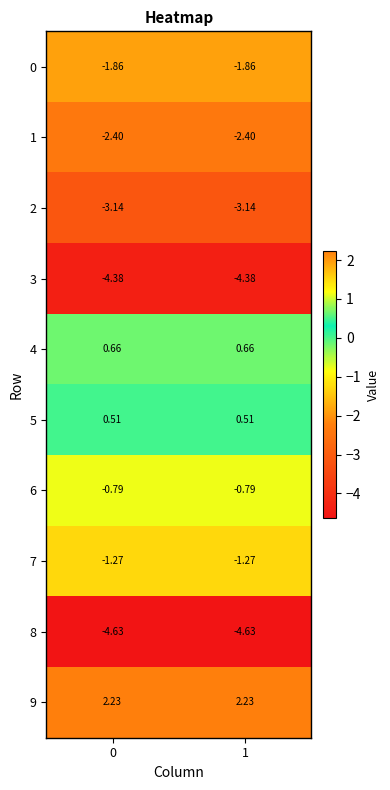

Is the value of 9 at 0 greater than the value of 0 at 0?

Yes